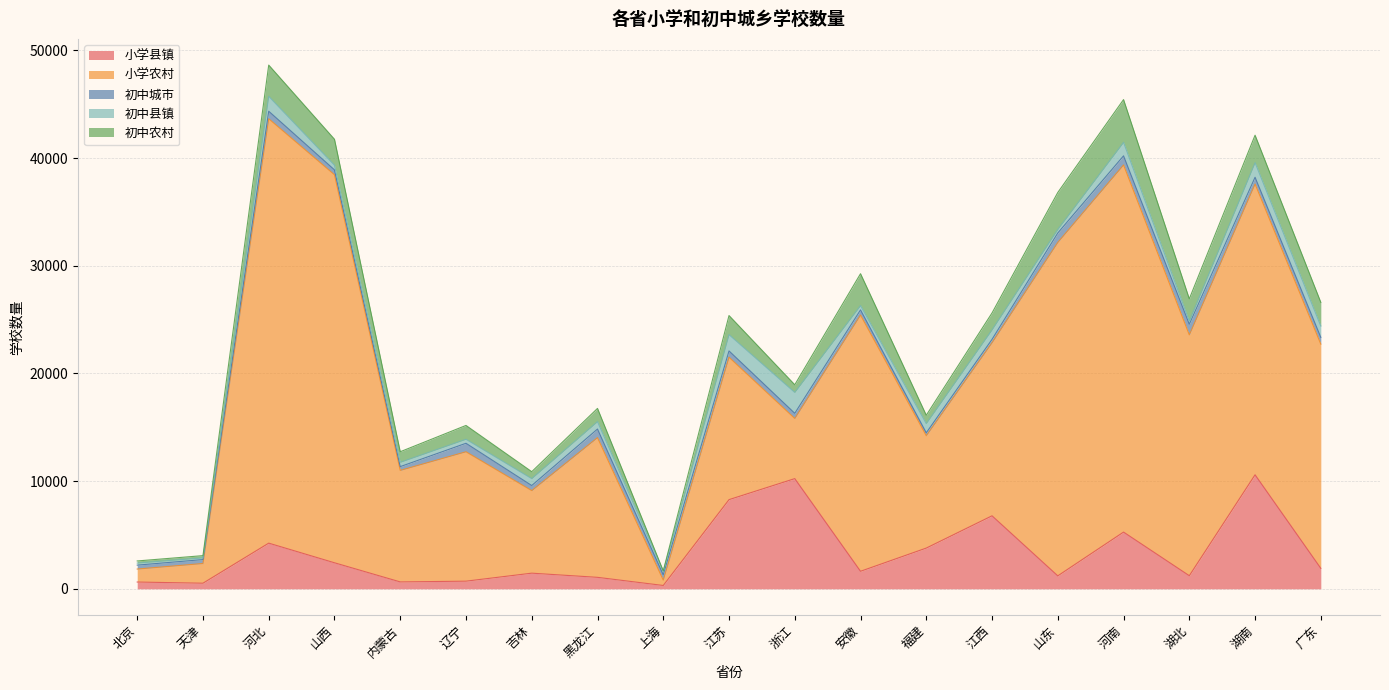

Does the chart display data point markers on the line(s)?

No